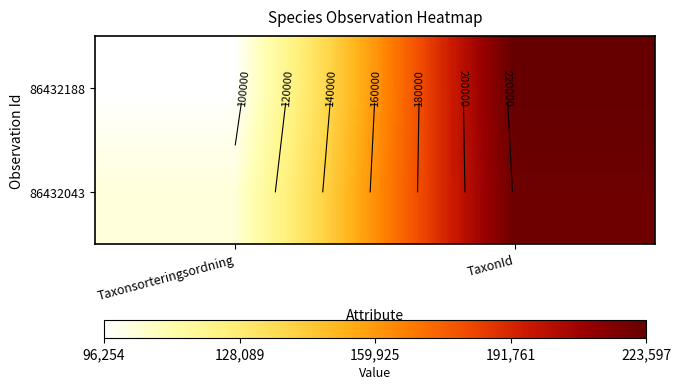

What is the difference between the 86432188 values at TaxonId and Taxonsorteringsordning?

127343